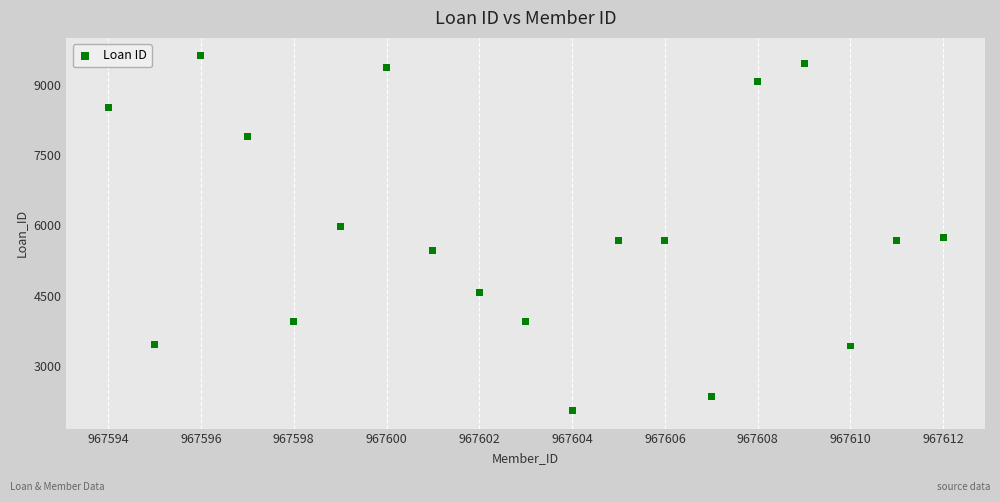

What is the range of Y values (max minus min)?

7591